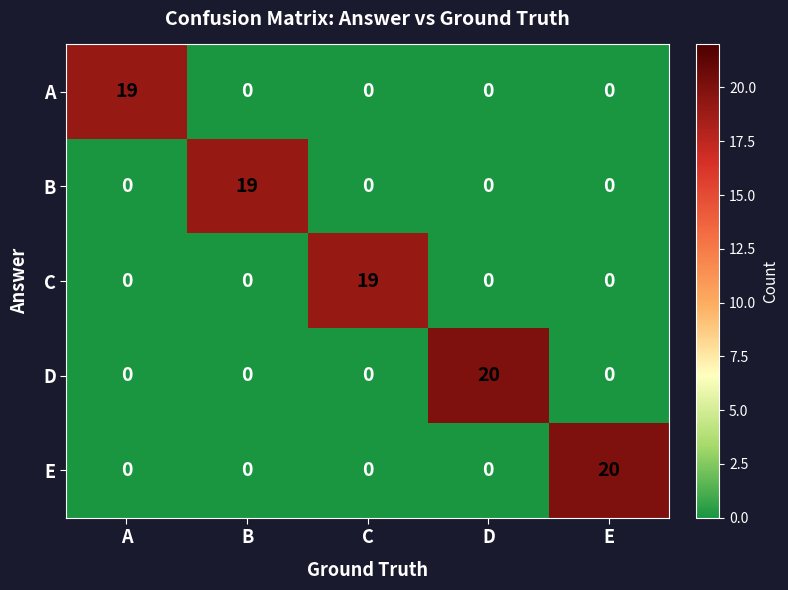

What is the total value across all series at C?

19